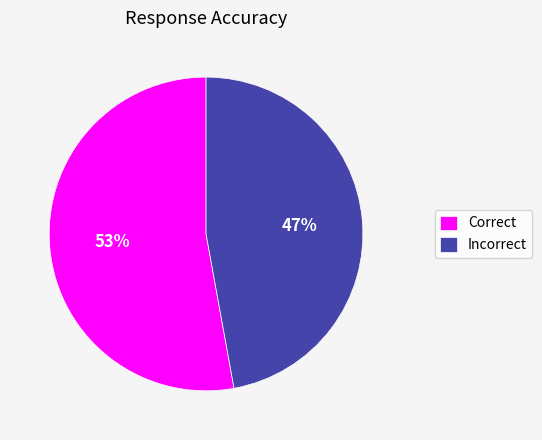

What is the largest slice in the pie chart?

Correct